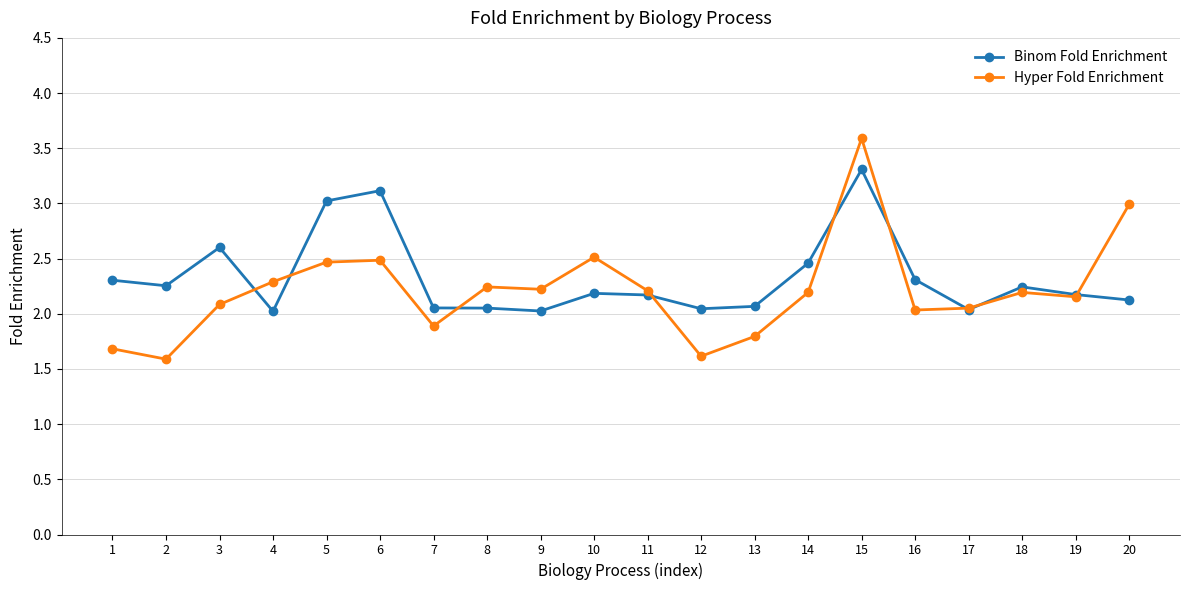

True or false: Binom Fold Enrichment has more than 0 interior local peaks.

True